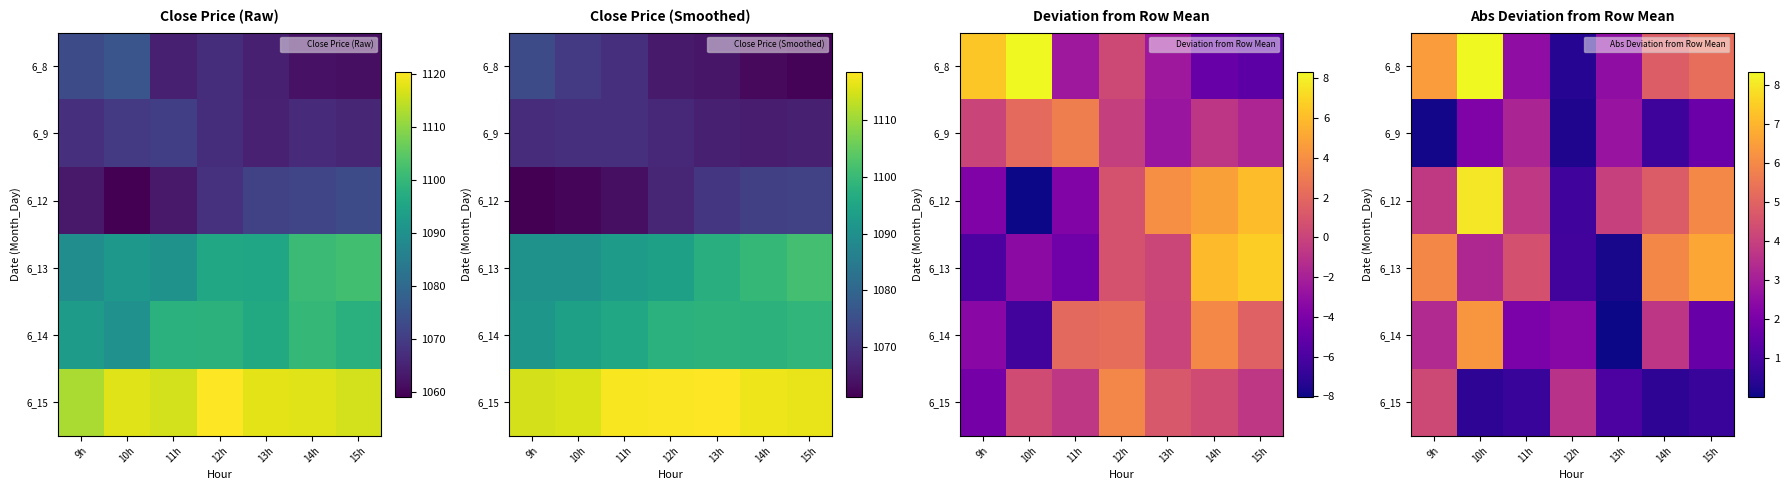

Which category has the lowest value in the 6_14 series?

13h